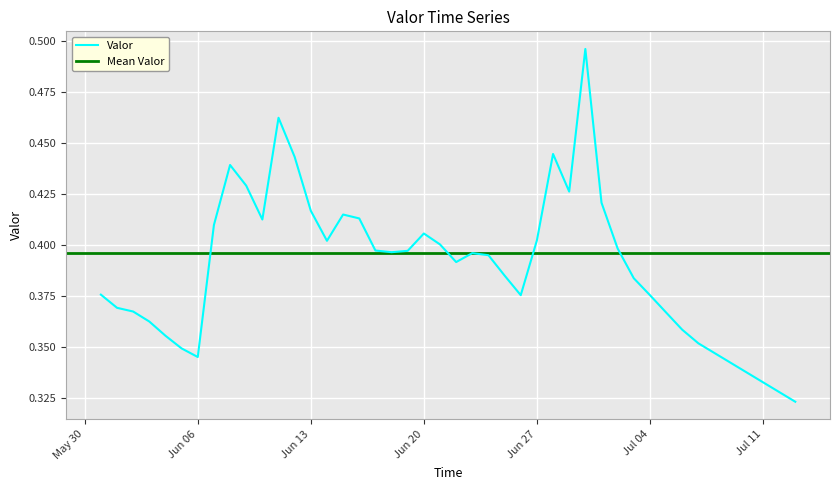

What is the difference between the maximum and second lowest values?

0.2